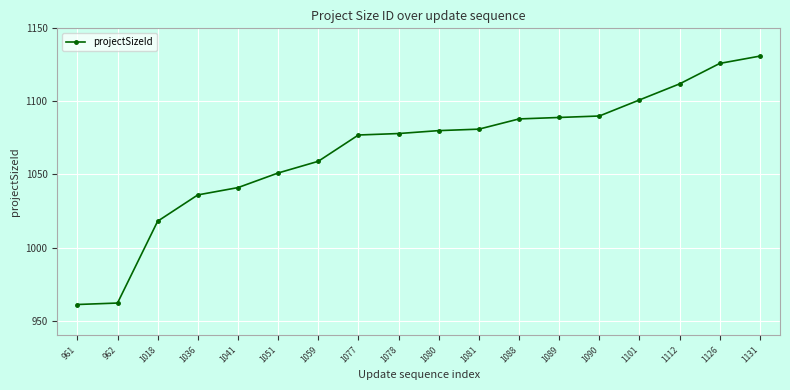

What is the approximate value at 1088, to the nearest 10?

1090